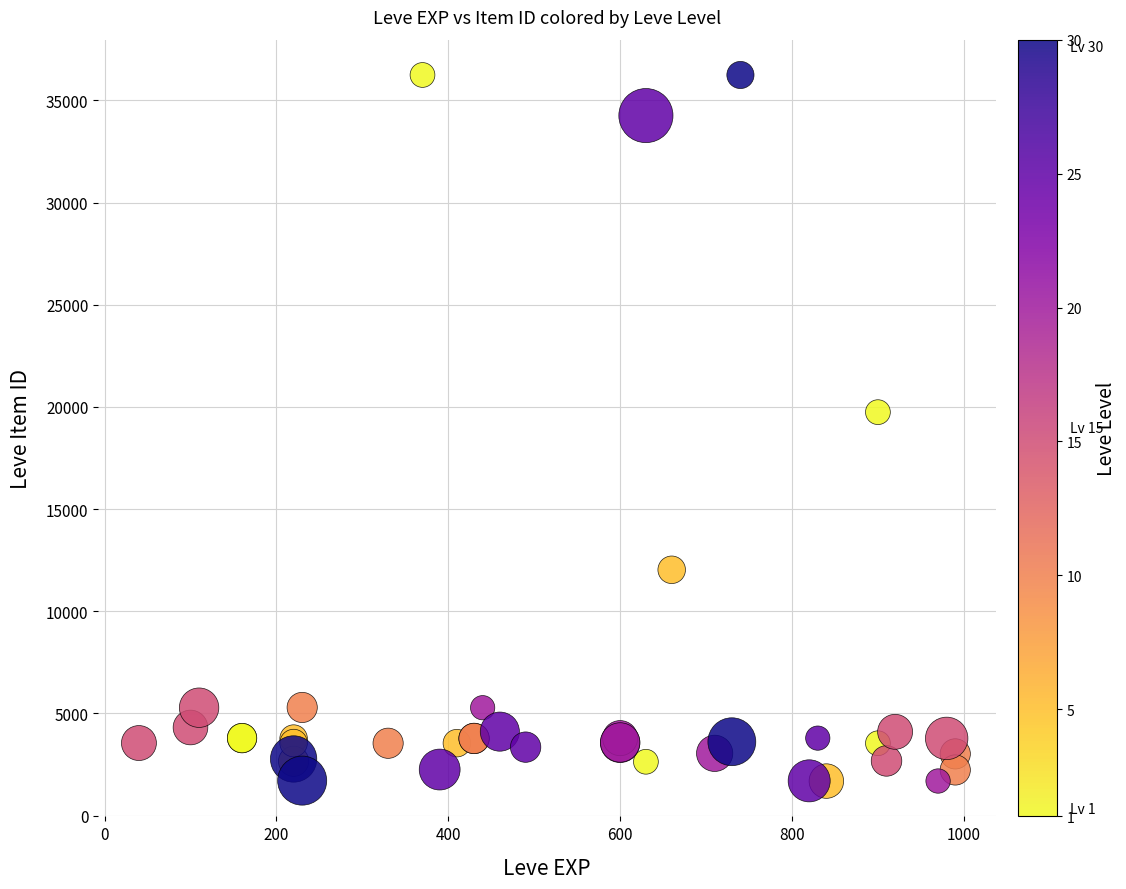

What Y value in the scatter plot is closest to 18967?

19744